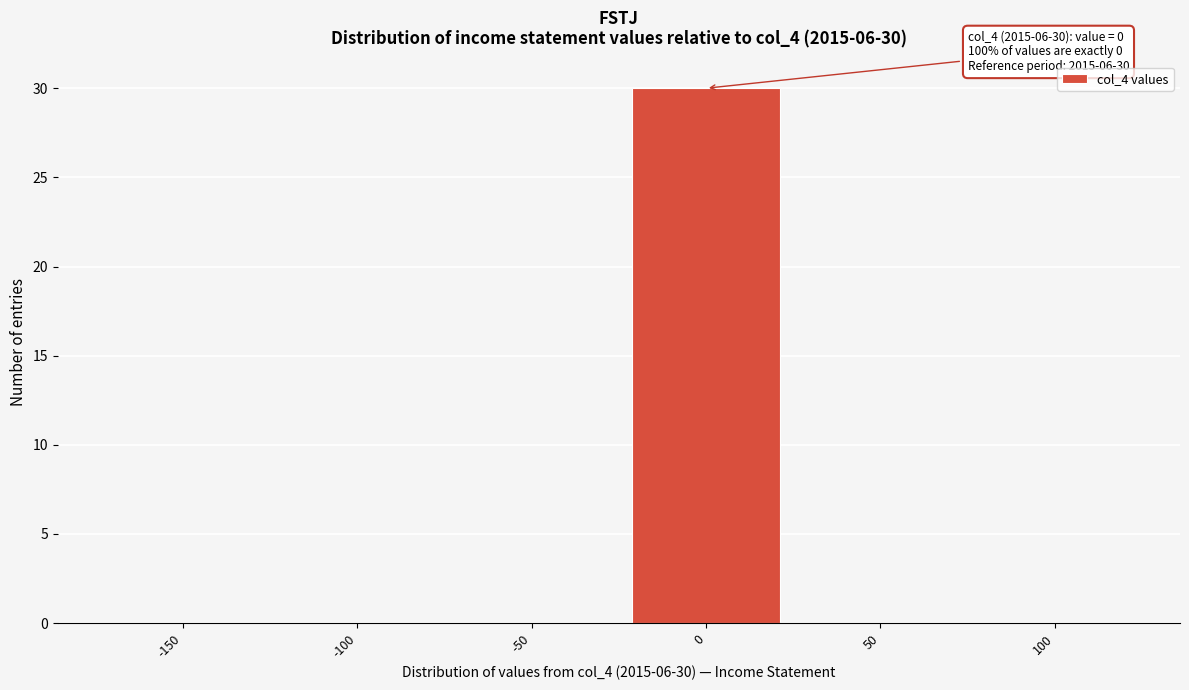

Reading left to right, list all the values displayed in this chart.

-150=0	-100=0	-50=0	0=30	50=0	100=0